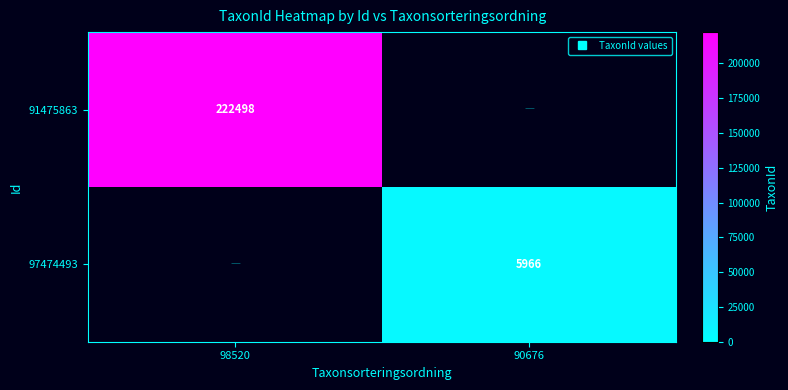

Which series has the largest range (max minus min)?

91475863